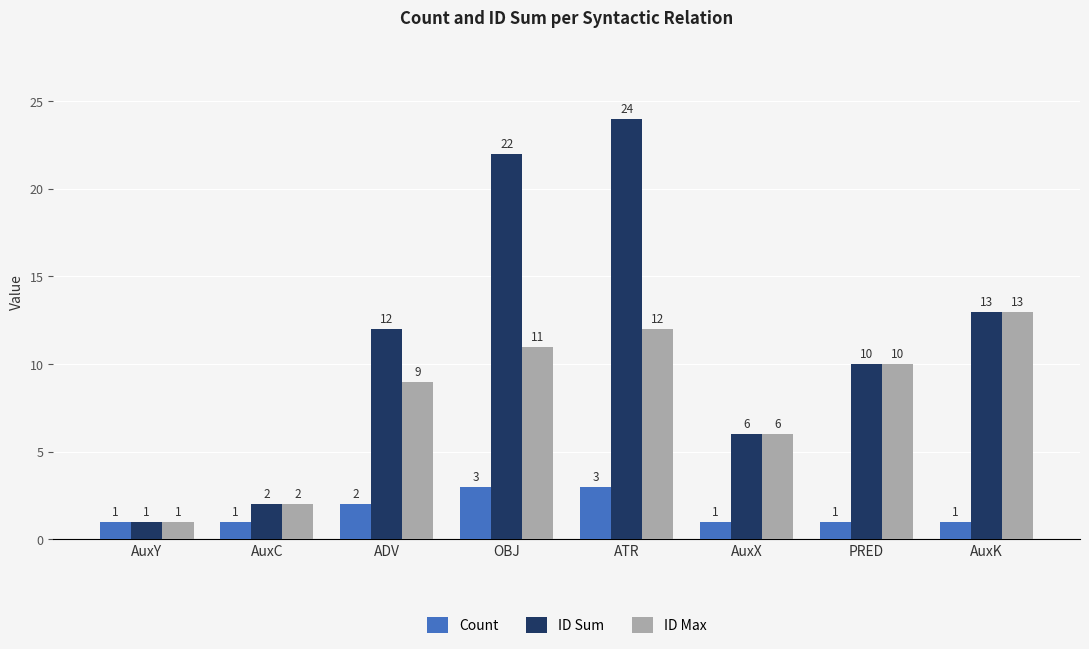

Reading left to right, list all the values displayed in this chart.

Count: AuxY=1	AuxC=1	ADV=2	OBJ=3	ATR=3	AuxX=1	PRED=1	AuxK=1
ID Sum: AuxY=1	AuxC=2	ADV=12	OBJ=22	ATR=24	AuxX=6	PRED=10	AuxK=13
ID Max: AuxY=1	AuxC=2	ADV=9	OBJ=11	ATR=12	AuxX=6	PRED=10	AuxK=13